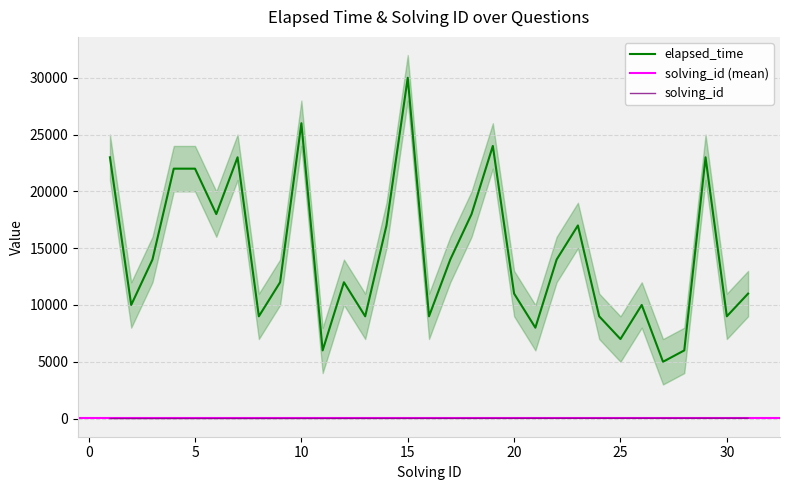

What is the sum of all elapsed_time values?

448000